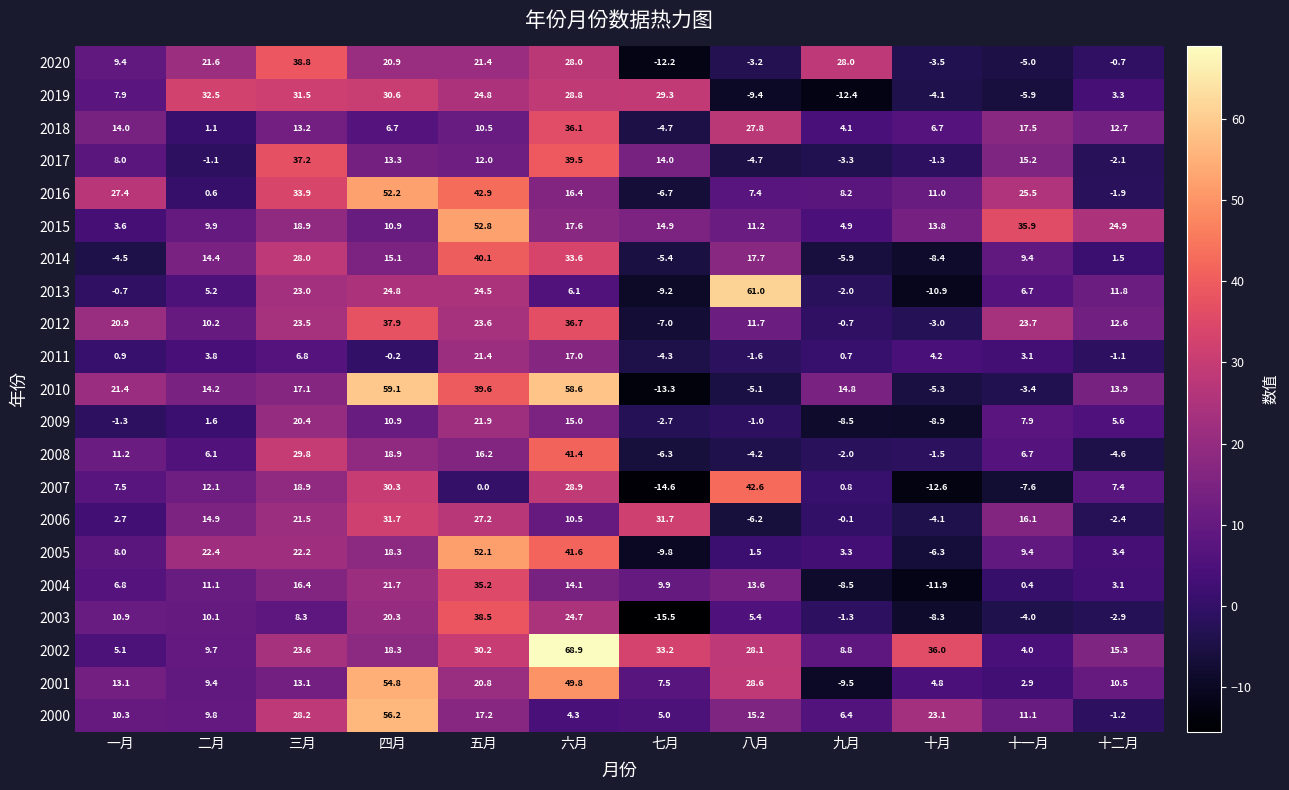

Which series has the largest range (max minus min)?

2010